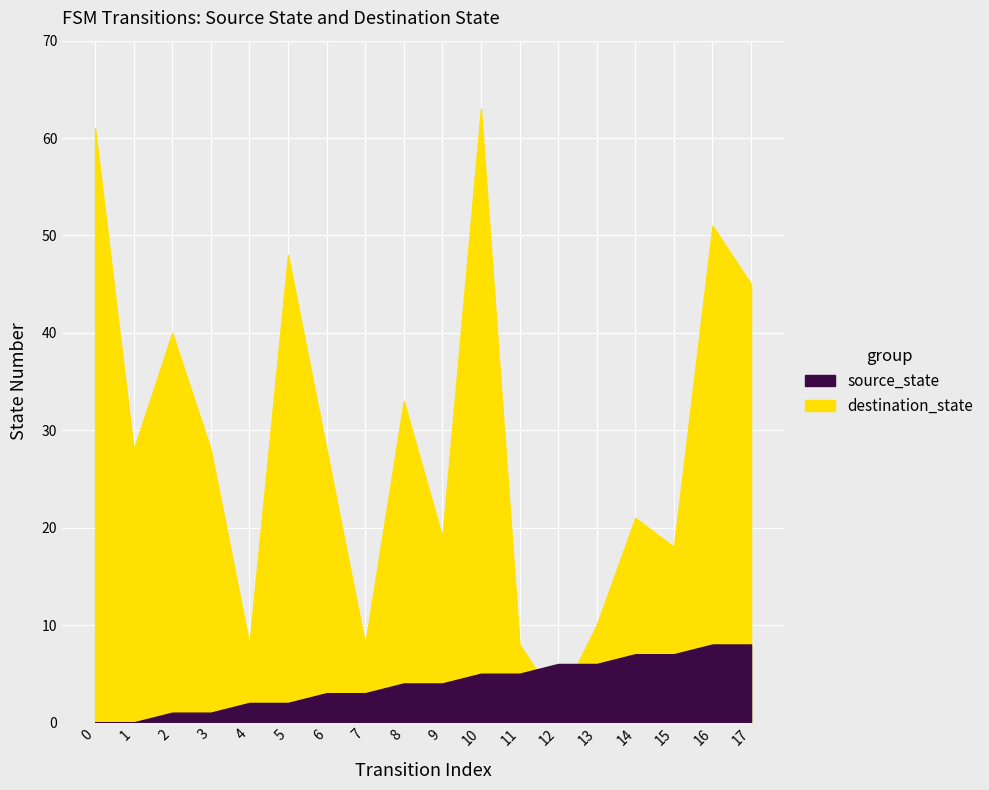

Which category has the highest value in the destination_state series?

10